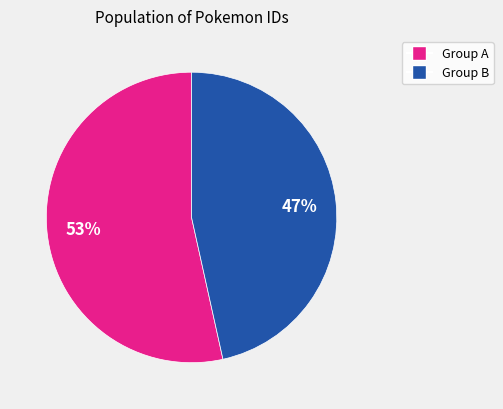

Does any single category account for the majority?

Yes